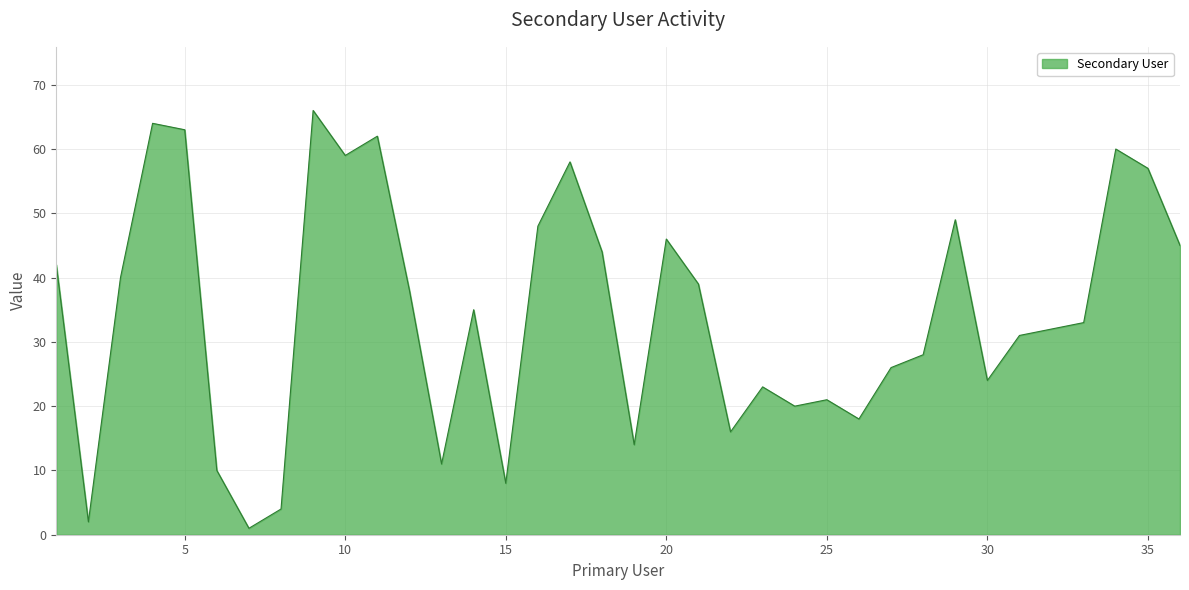

True or false: the data has more than 1 interior local peaks.

True